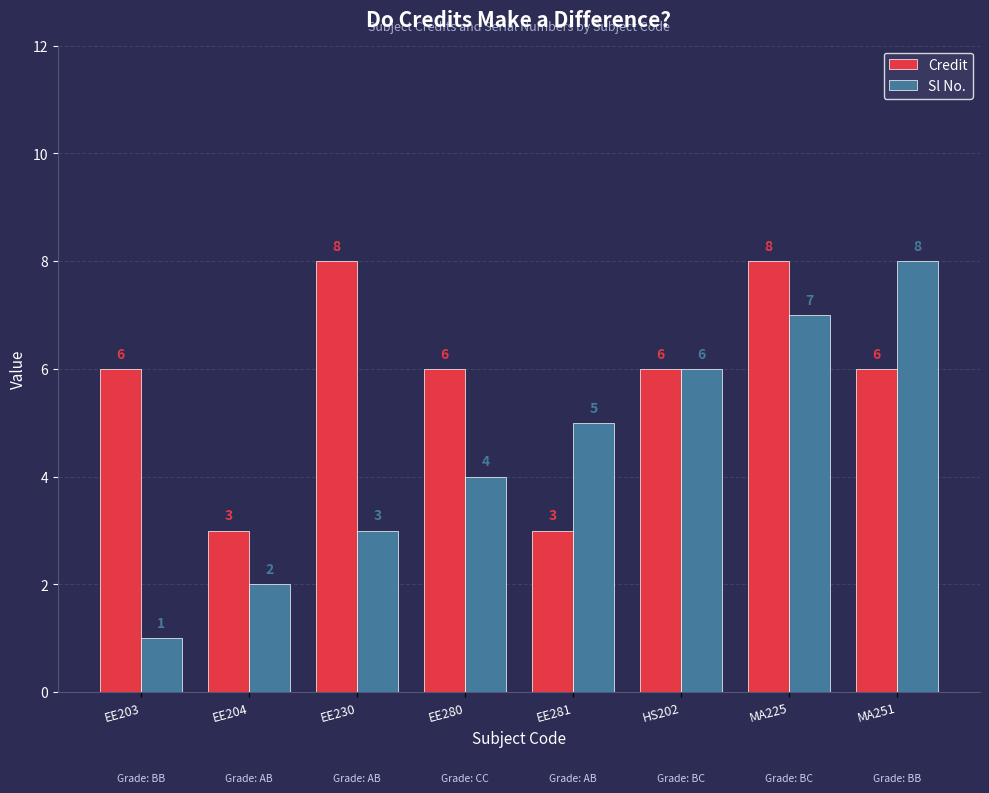

The value of Credit at EE204 is 5. True or false?

False